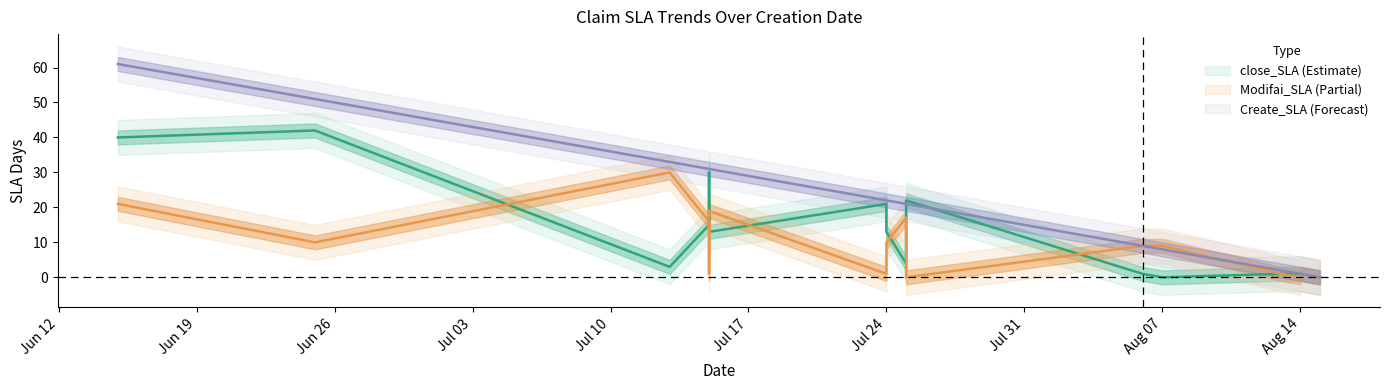

What are all the series names shown in the legend?

close_SLA, Modifai_SLA, Create_SLA